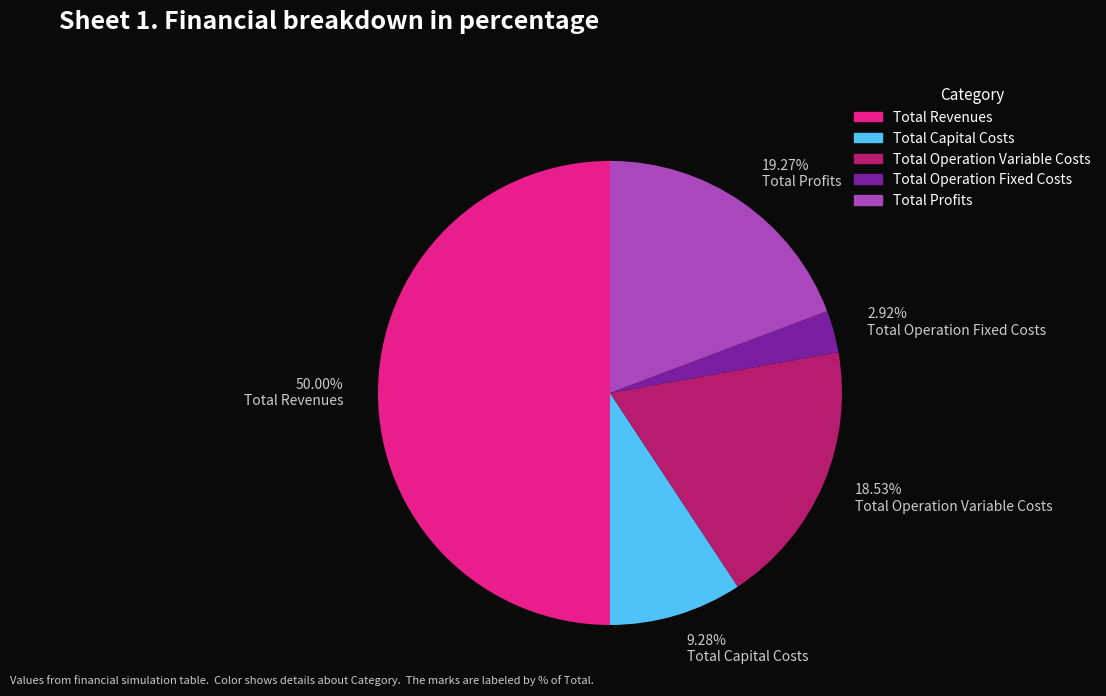

Rank the categories by value from lowest to highest.

Total Operation Fixed Costs, Total Capital Costs, Total Operation Variable Costs, Total Profits, Total Revenues